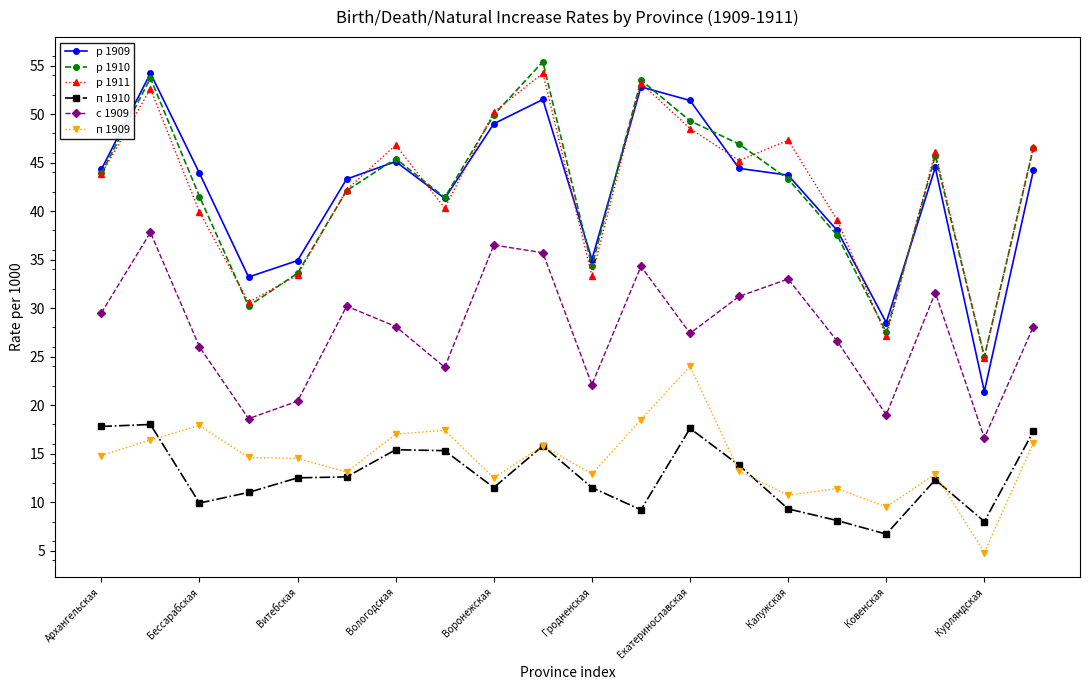

Which series has the largest range (max minus min)?

р 1909